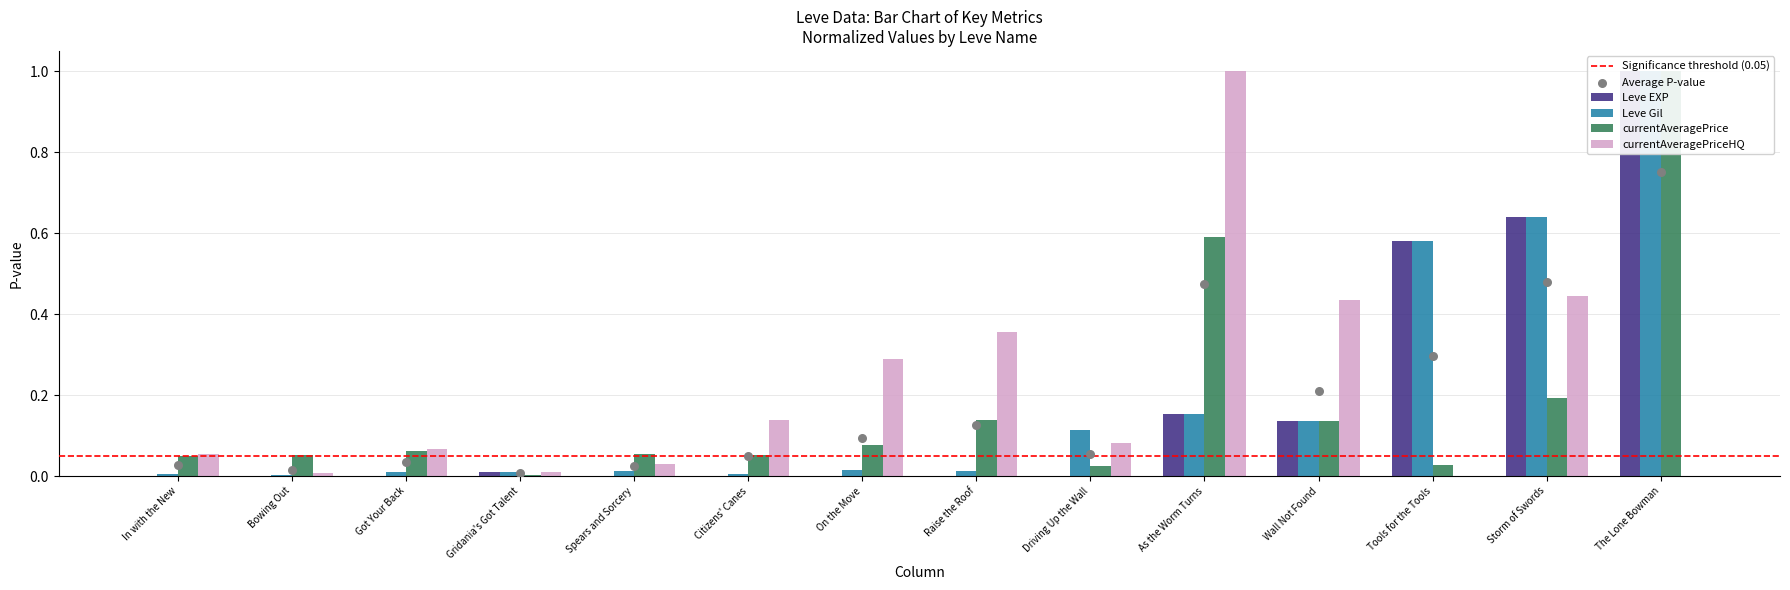

Which series has the largest Y range (max minus min)?

currentAveragePriceHQ